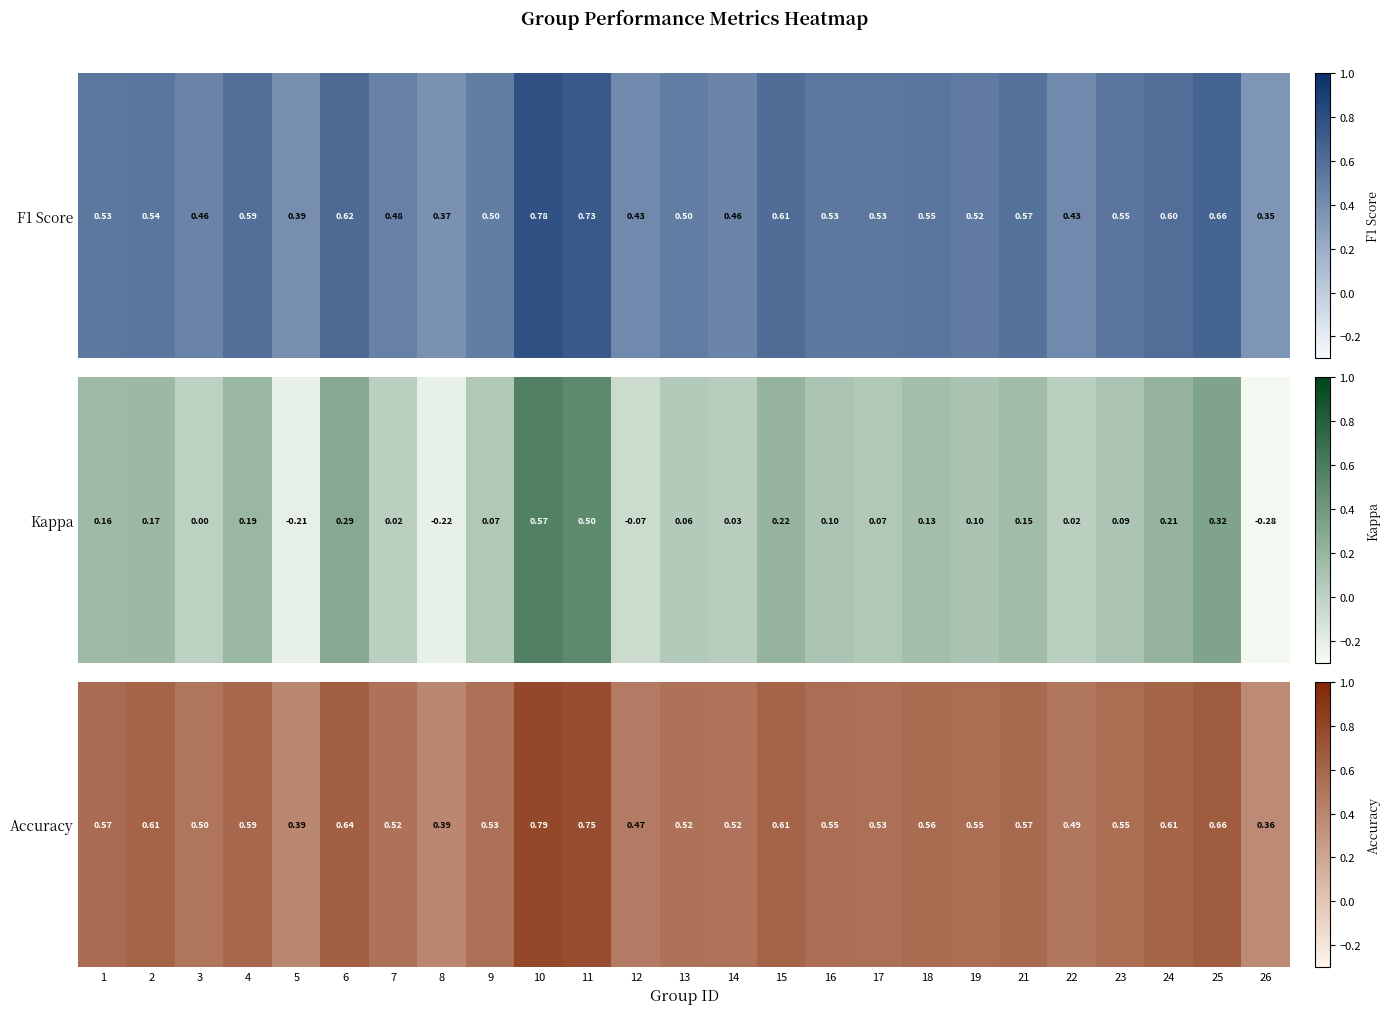

Reading left to right, extract all data points from this chart.

0.6	0.6	0.5	0.6	0.4	0.6	0.5	0.4	0.5	0.8	0.8	0.5	0.5	0.5	0.6	0.5	0.5	0.6	0.6	0.6	0.5	0.6	0.6	0.7	0.4